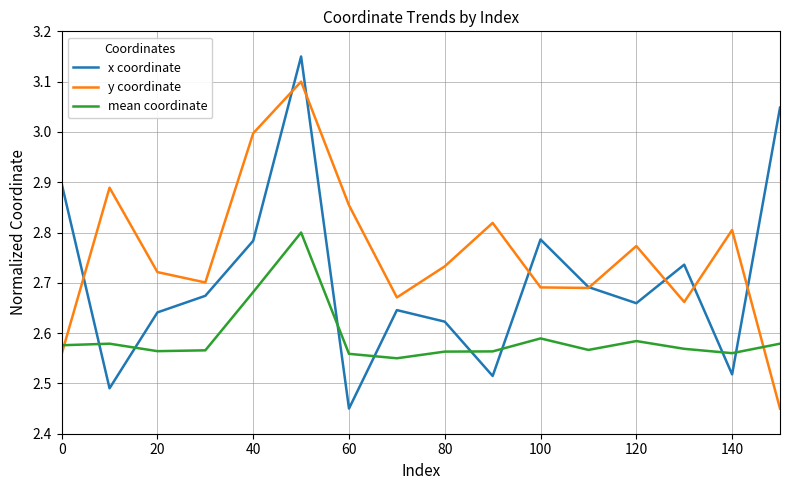

How many lines are shown in the chart?

3